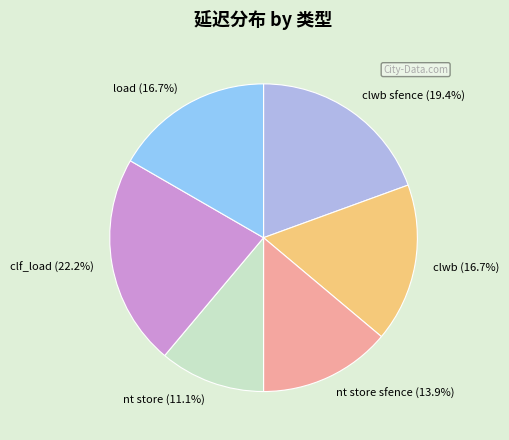

How many segments does this pie chart have?

6